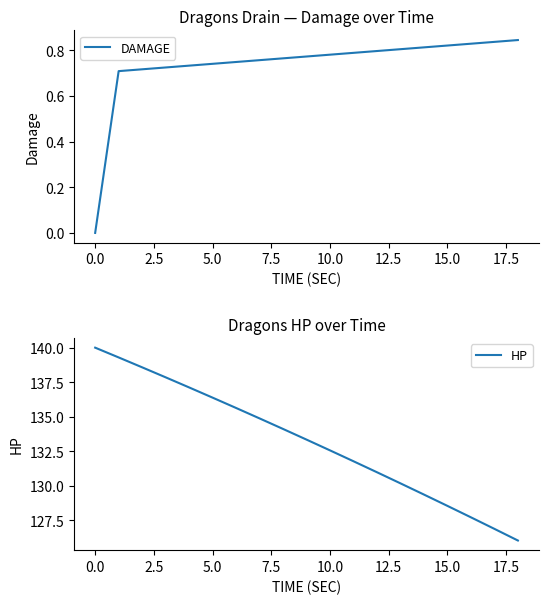

What are all the series names shown in the legend?

DAMAGE, HP